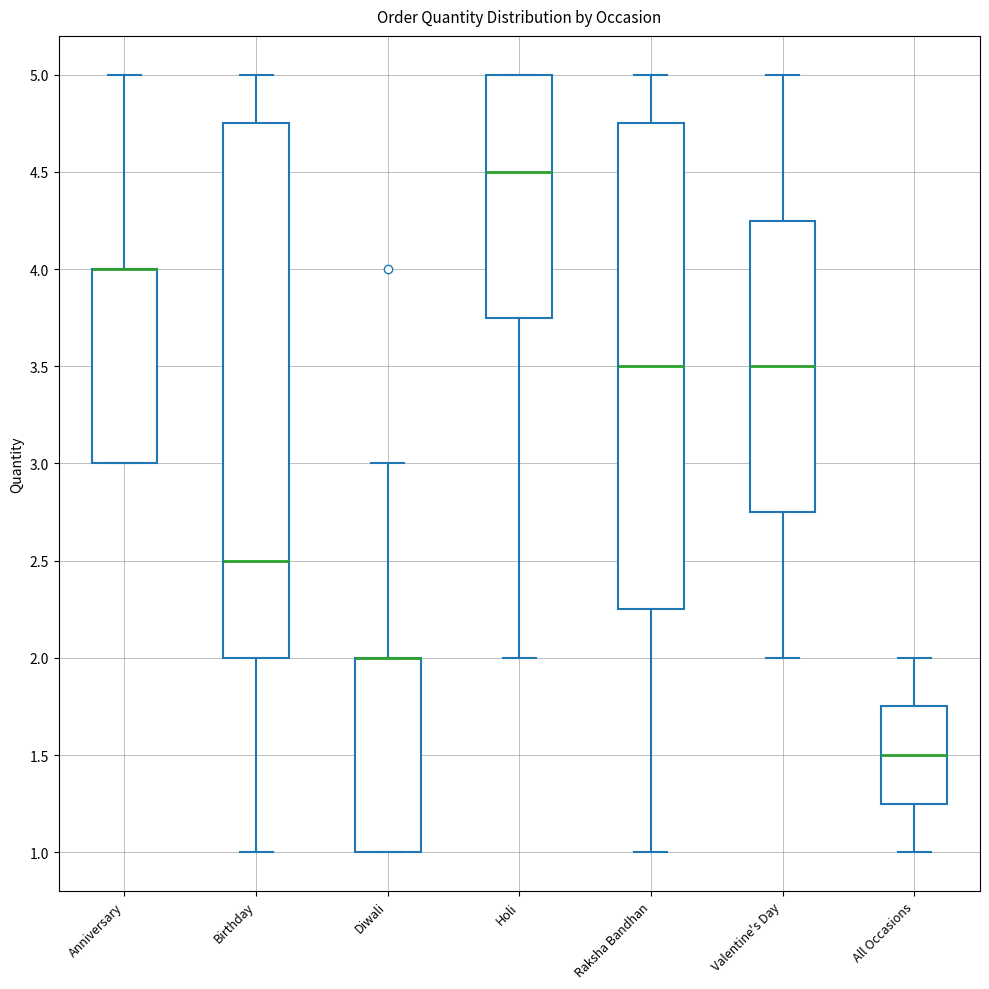

Reading left to right, transcribe this box plot: for each box, give where its median line is, the range the box spans, and where its two whiskers end, as read against the y-axis. The values are not printed on the chart, so give them approximately, as read against the axis.

Anniversary: median 4.00 (drawn on the box's upper edge), box 3.00 to 4.00, whiskers 3.00 to 5.00
Birthday: median 2.50, box 2.00 to 4.75, whiskers 1.00 to 5.00
Diwali: median 2.00 (drawn on the box's upper edge), box 1.00 to 2.00, whiskers 1.00 to 3.00
Holi: median 4.50, box 3.75 to 5.00, whiskers 2.00 to 5.00
Raksha Bandhan: median 3.50, box 2.25 to 4.75, whiskers 1.00 to 5.00
Valentine's Day: median 3.50, box 2.75 to 4.25, whiskers 2.00 to 5.00
All Occasions: median 1.50, box 1.25 to 1.75, whiskers 1.00 to 2.00